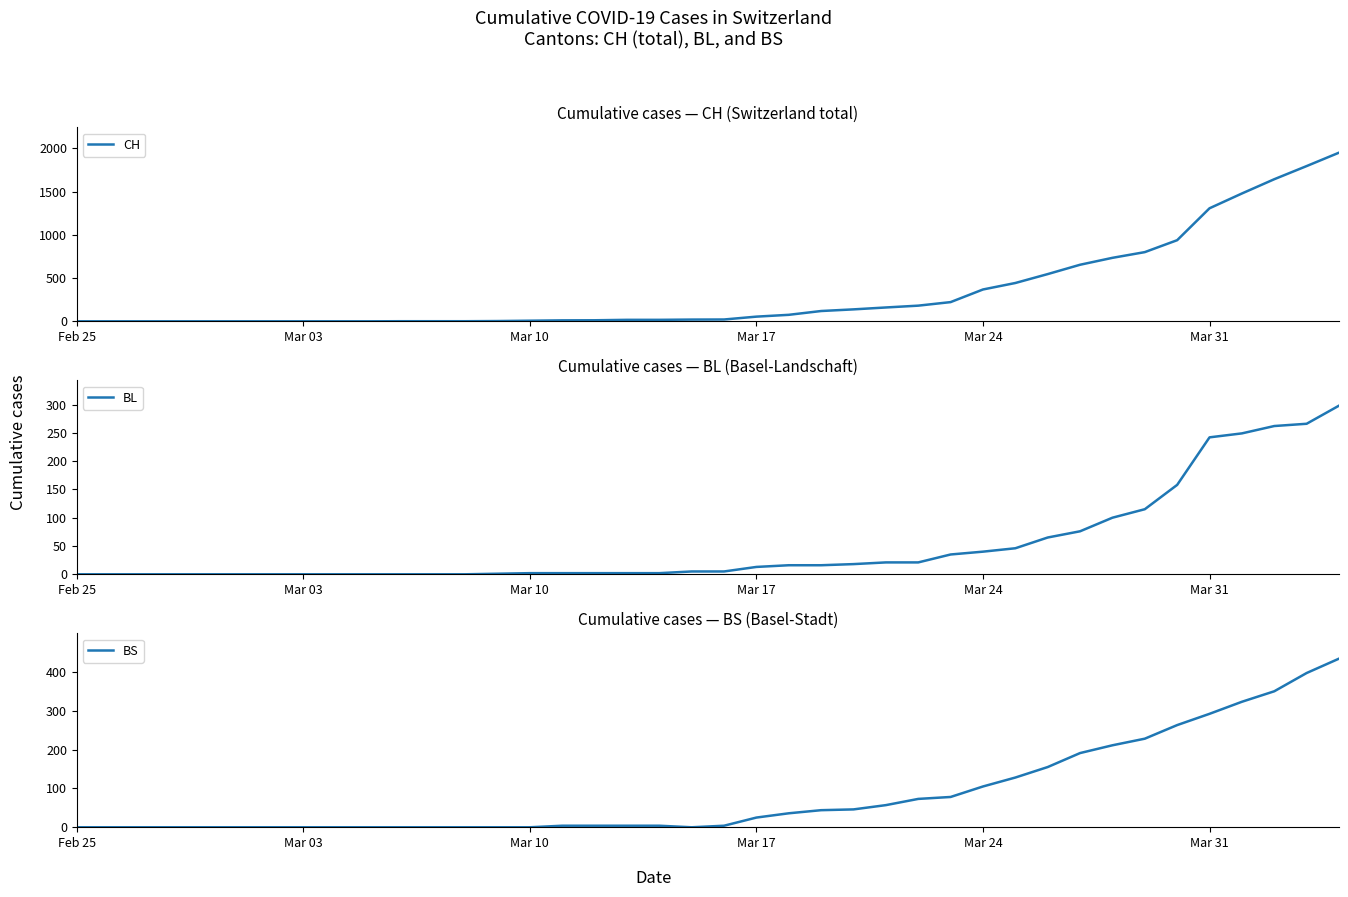

The value of CH at Mar 24 is 507. True or false?

False